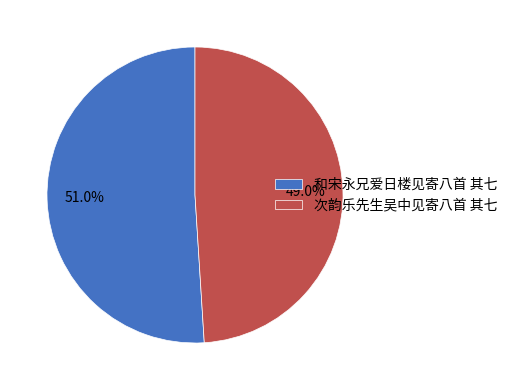

How many segments does this pie chart have?

2